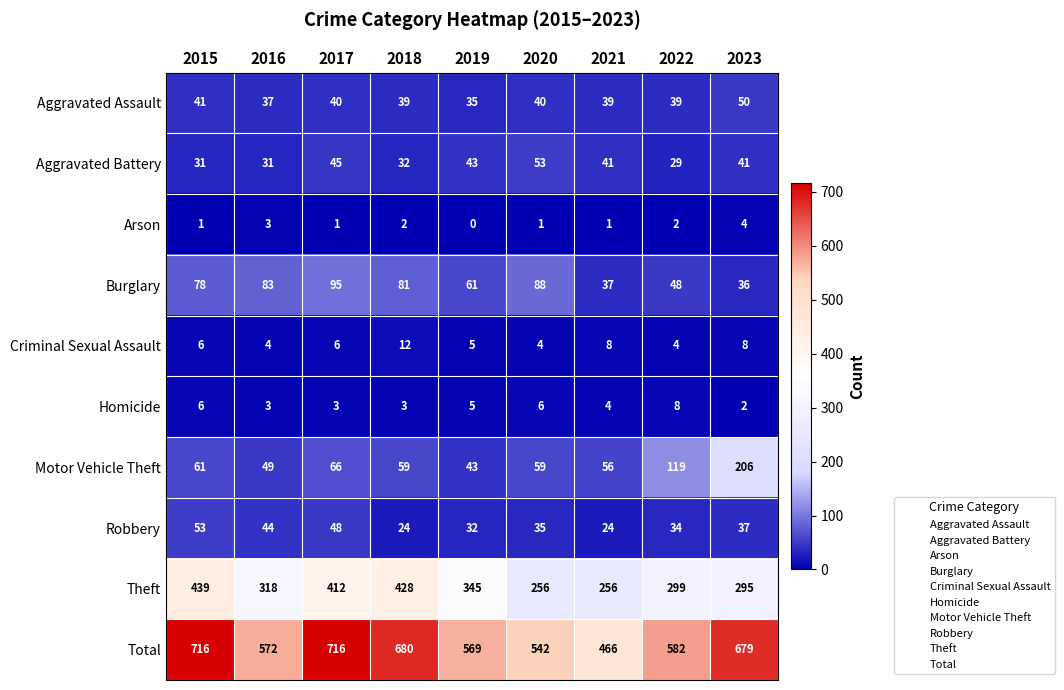

At which category does the chart reach its minimum across all series?

2019